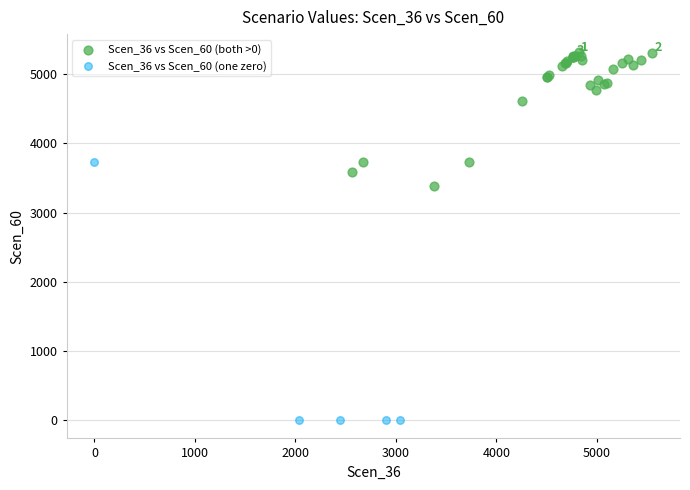

Which series contains the highest Y value?

Scen_36 vs Scen_60 (both >0)